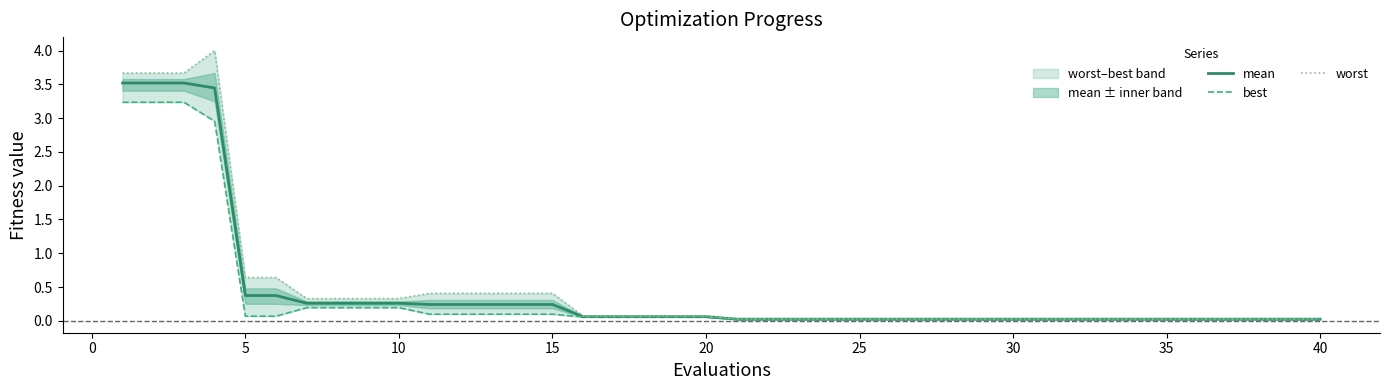

What is the highest value of the mean series?

3.5